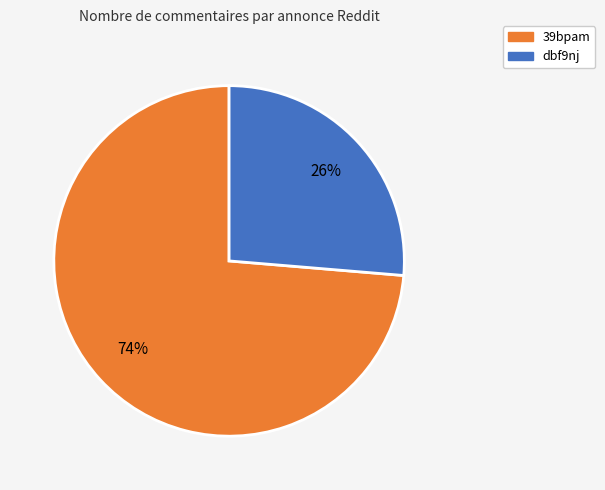

Count the number of slices in the pie.

2